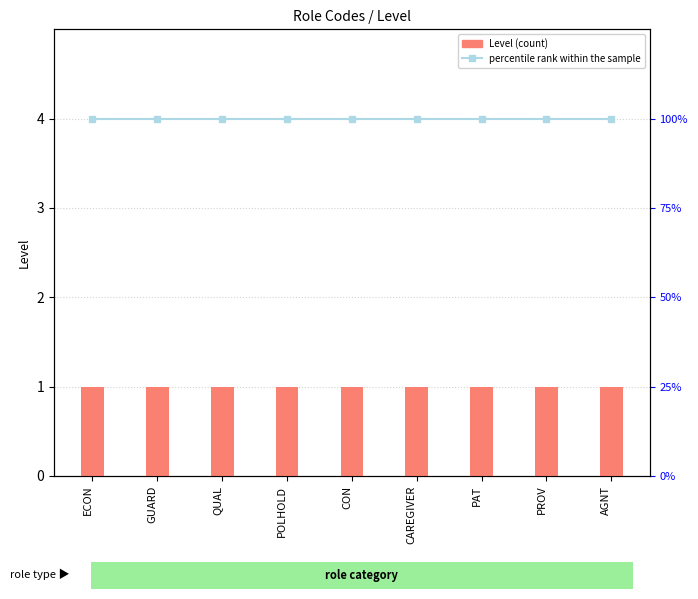

What are all the series names shown in the legend?

Level (count), percentile rank within the sample